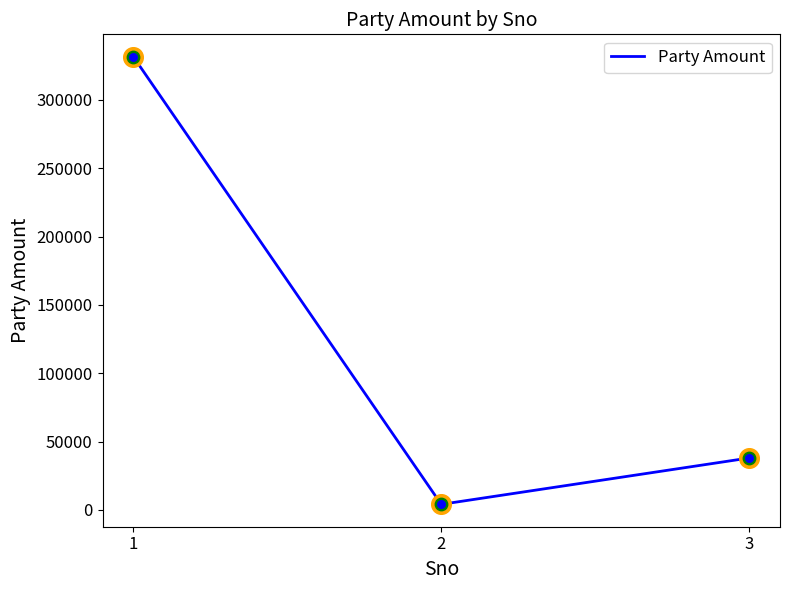

What is the ratio of the value at 1 to the value at 2?

82.7